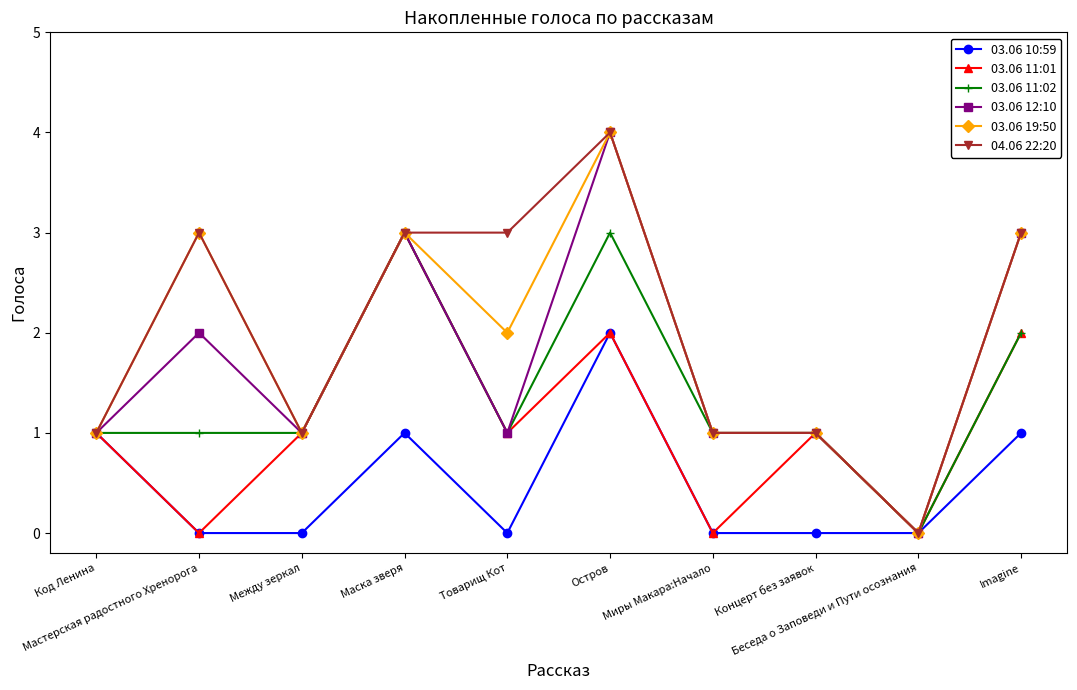

How many 03.06 11:02 values are between 1 and 2?

7